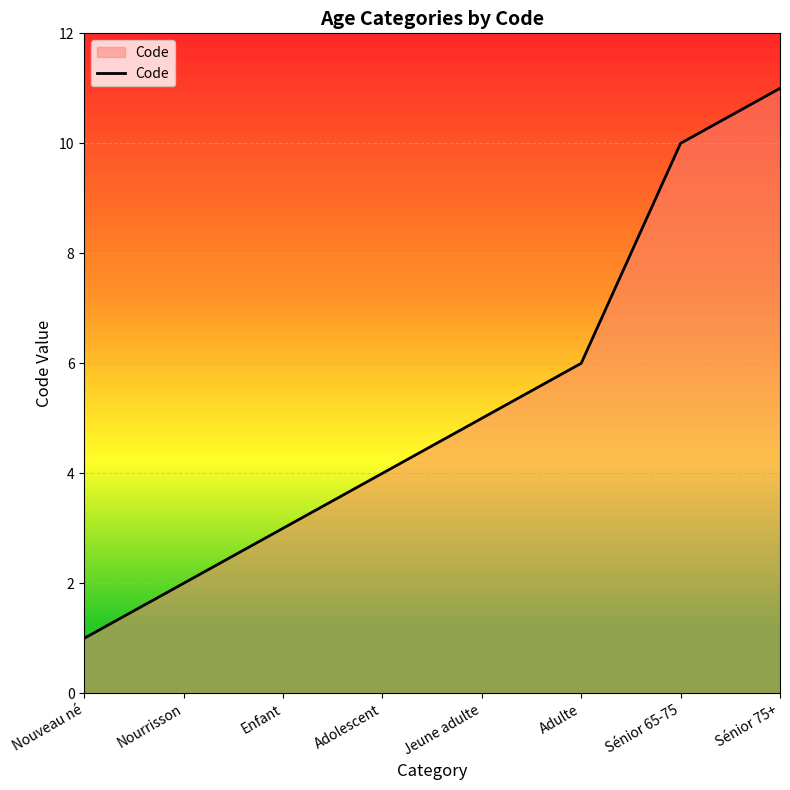

Between Sénior 65-75 and Nourrisson, which is larger?

Sénior 65-75